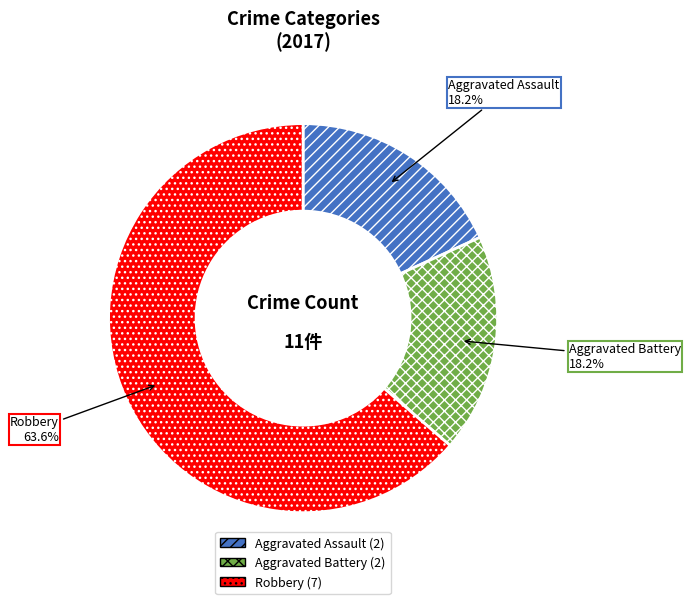

Is the sum of Aggravated Battery and Aggravated Assault greater than half?

No